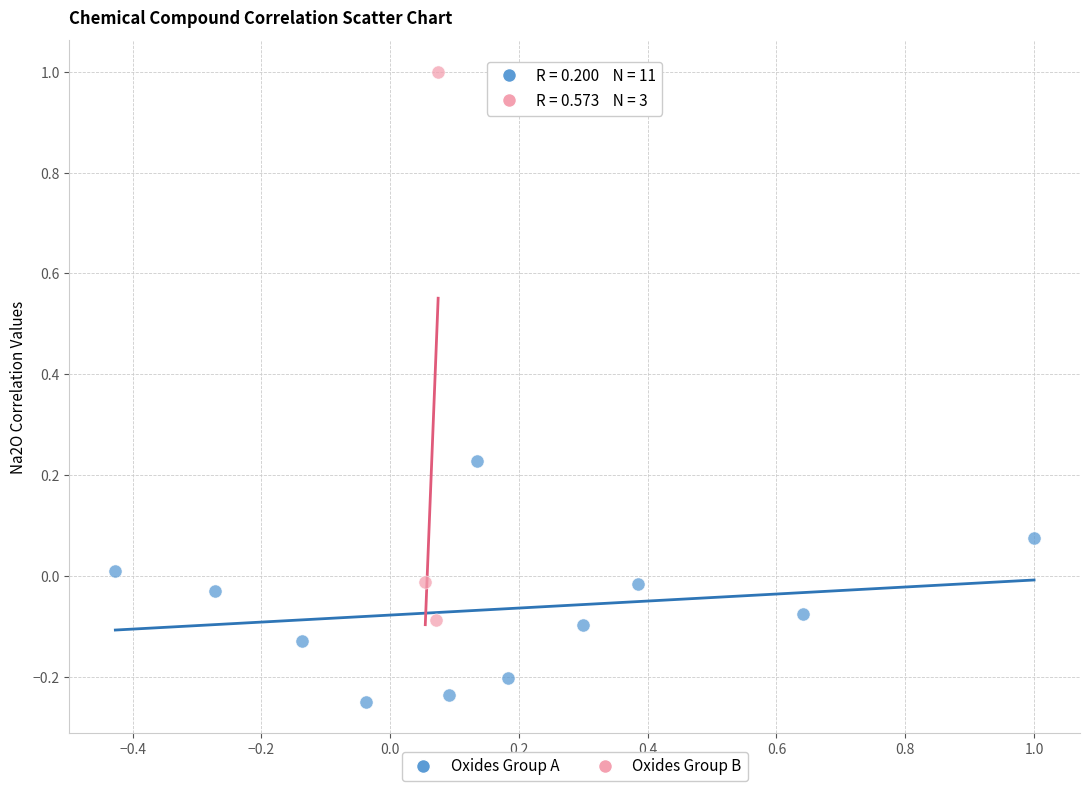

Which series has the widest spread of Y values?

Oxides Group B